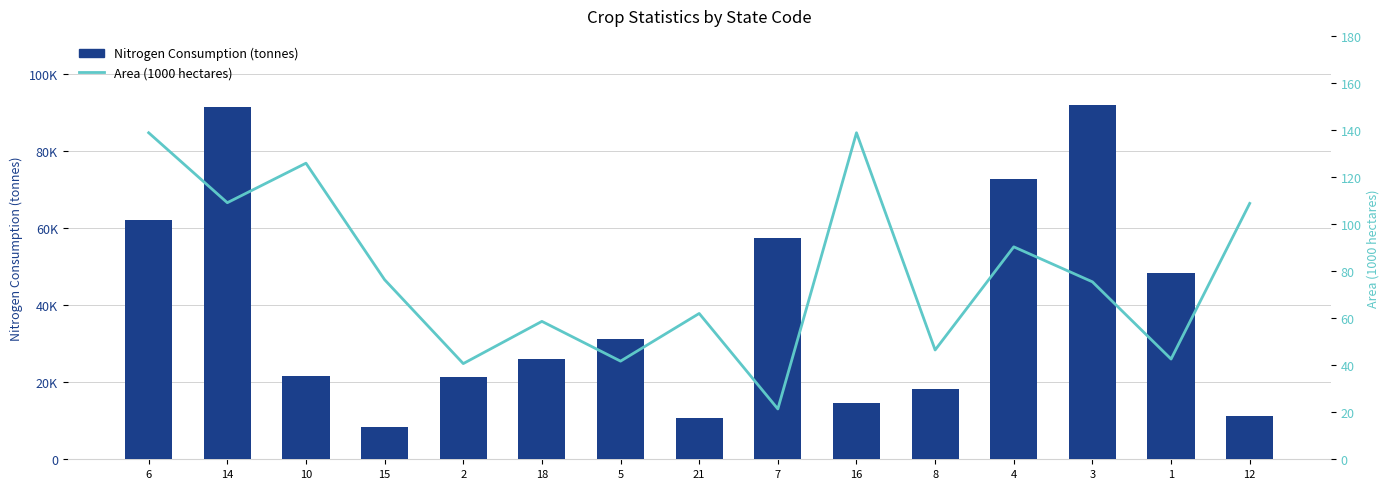

How many data points in Area (1000 hectares) are above 75?

8